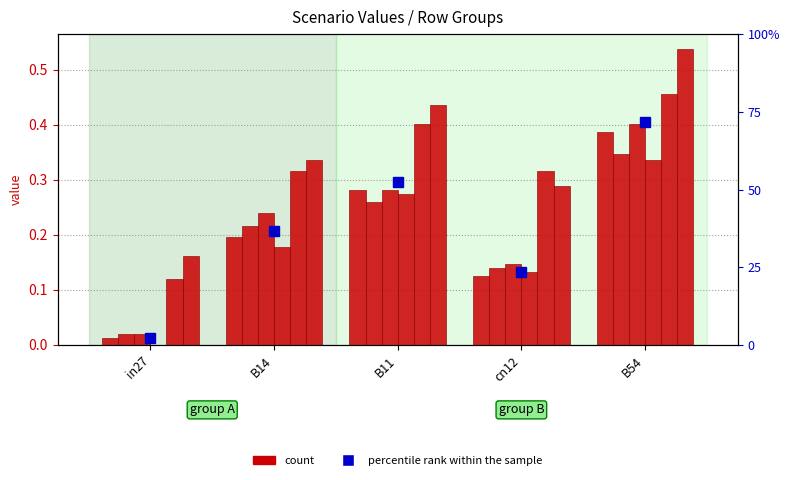

True or false: job162_scenario0_292 has a value of 0.4 at B54.

True